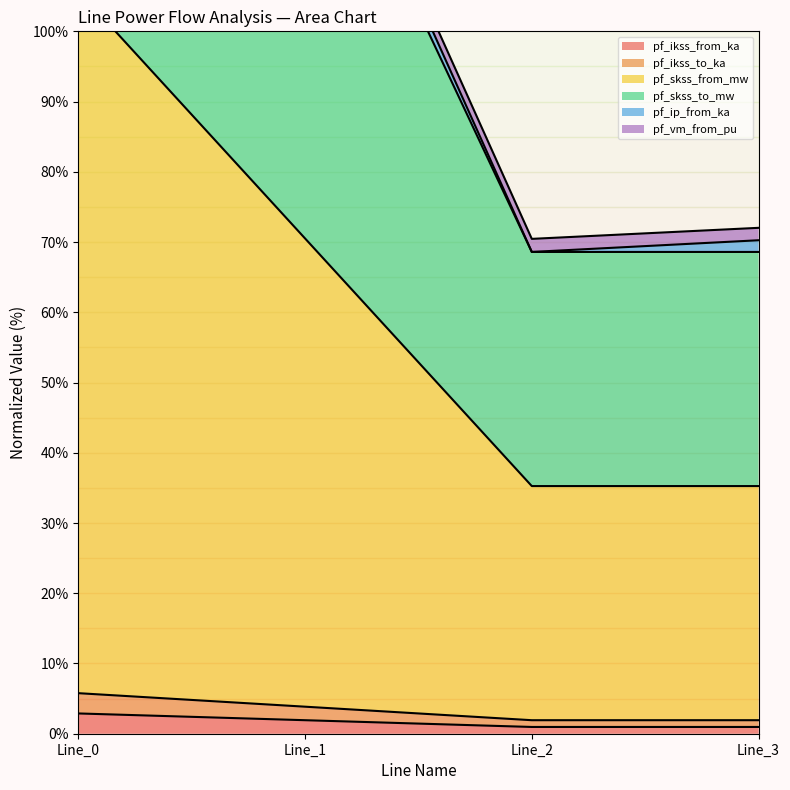

What is the difference between the maximum and minimum values in the pf_skss_to_mw series?

137.2